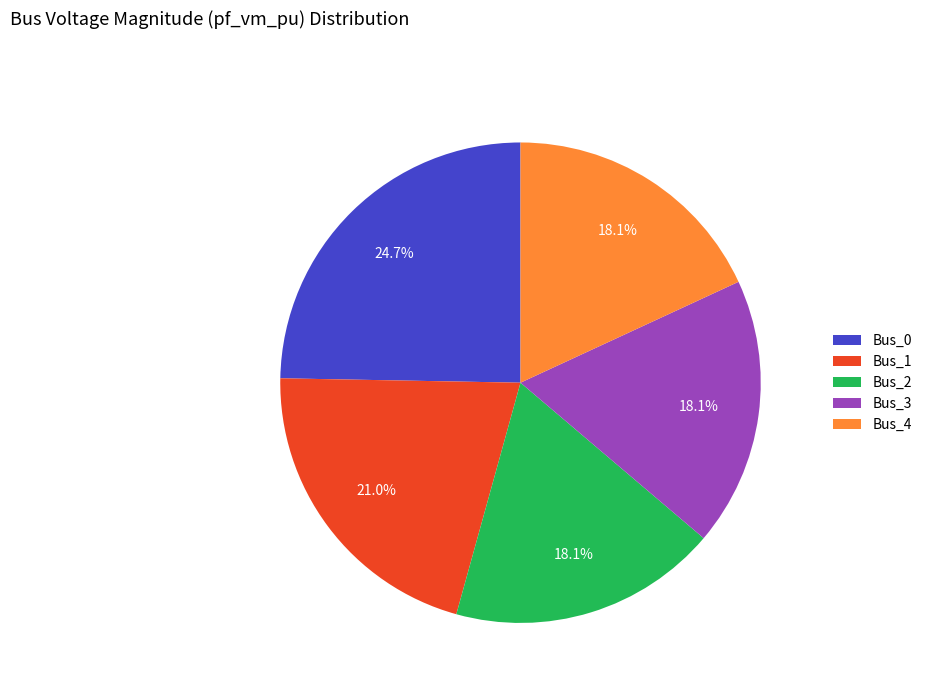

True or false: Bus_0 accounts for 38% of the total.

False